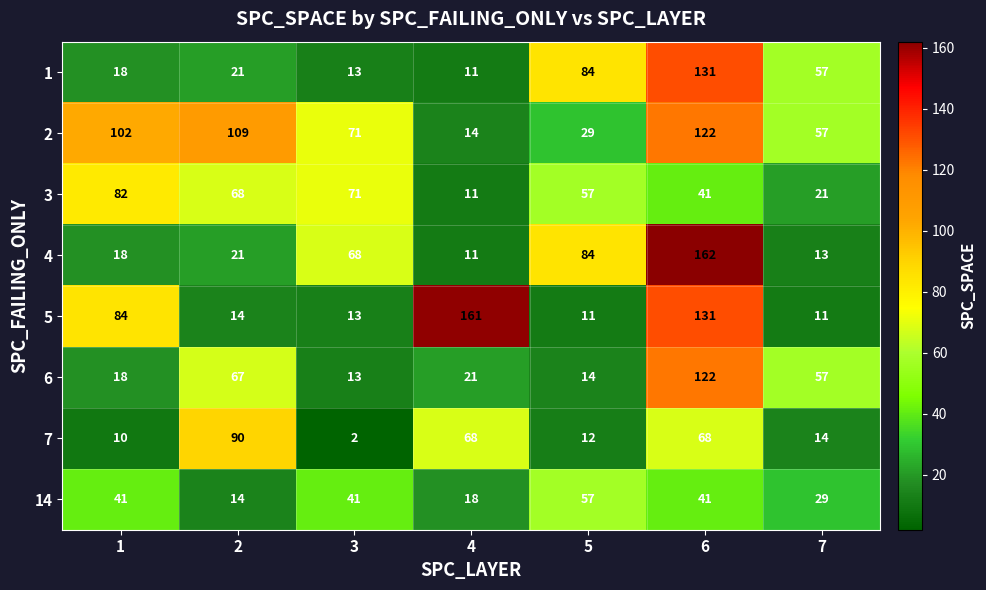

What is the average value of the 14 series?

34